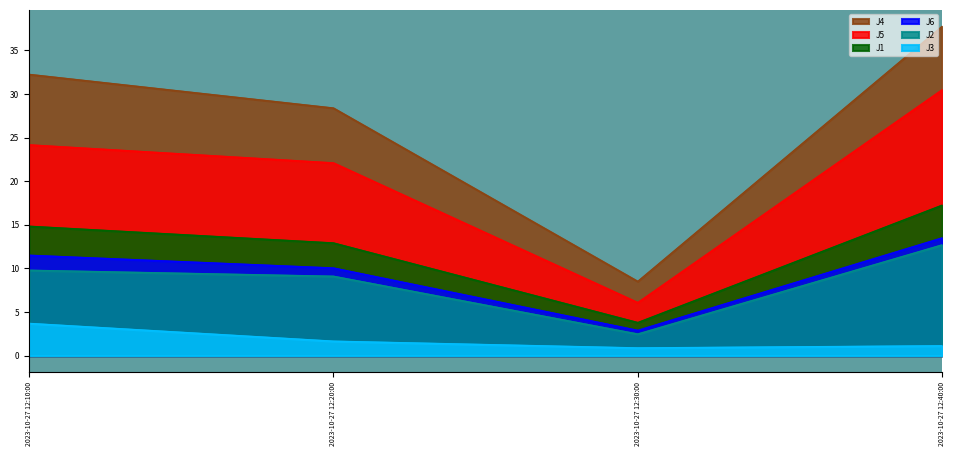

True or false: J6 and J4 cross at least once.

False